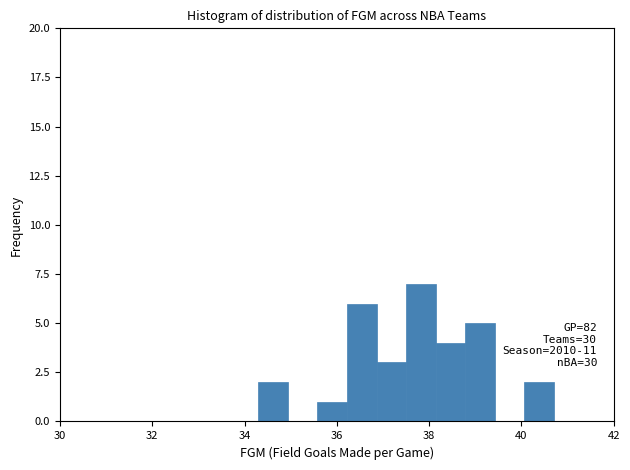

Read against the x-axis, roughly where is the centre of the tallest bar?

37.8